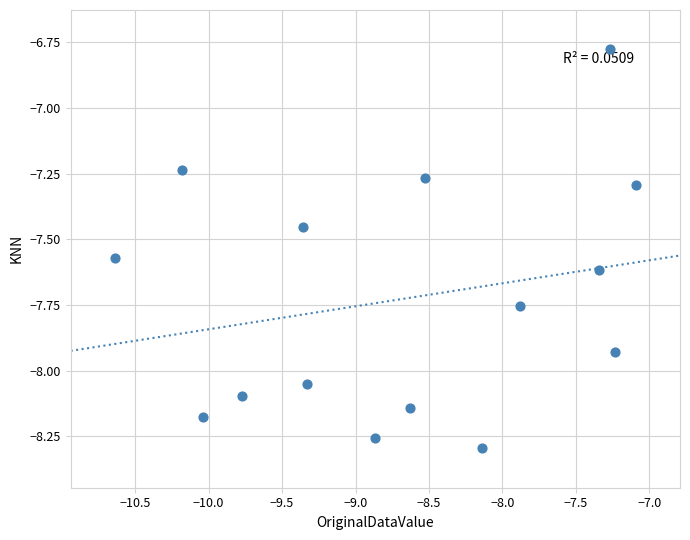

What is the range of Y values (max minus min)?

1.5